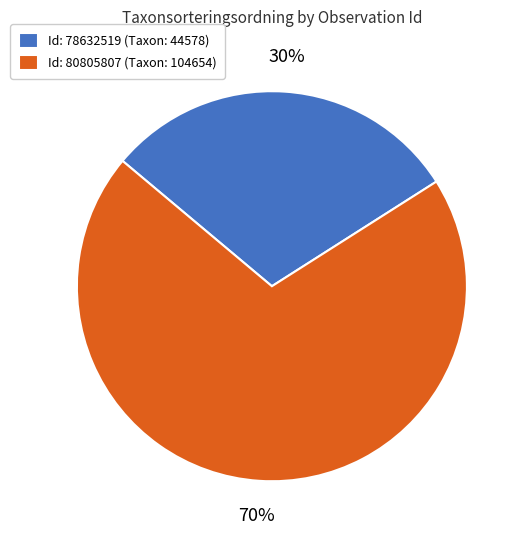

To the nearest percent, what percentage of the pie is Id: 80805807 (Taxon: 104654)?

70%